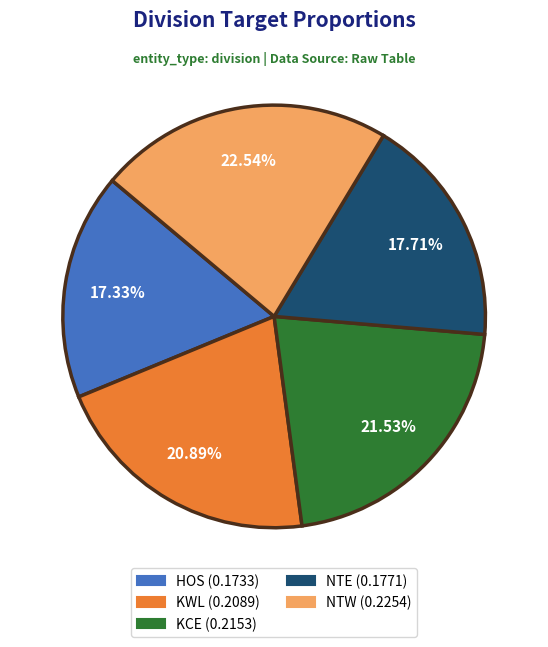

To the nearest percent, what is the average slice percentage?

20%